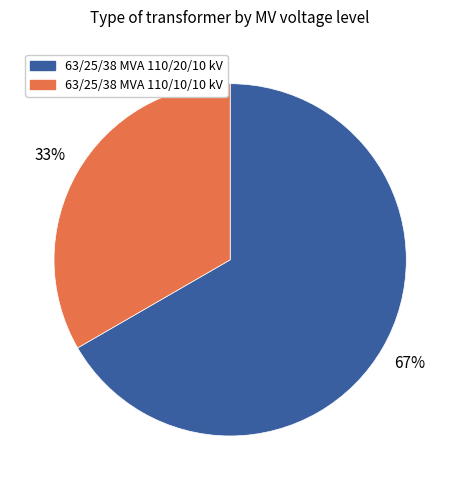

Is there a majority slice in this chart?

Yes